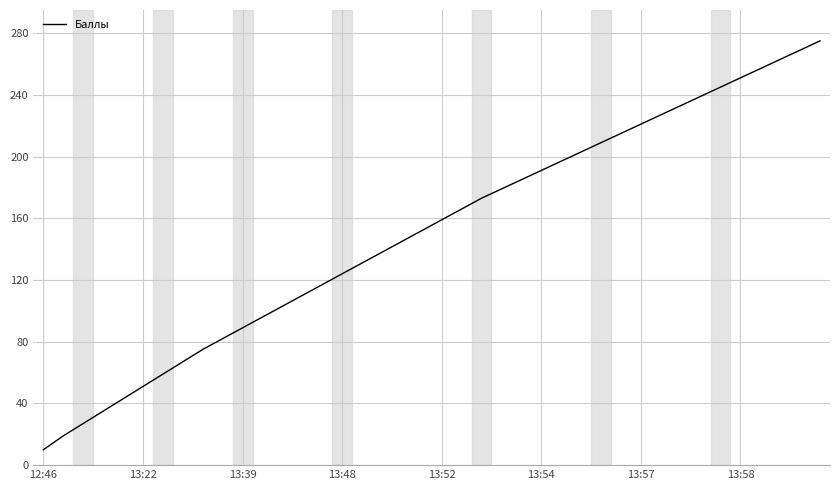

What is the greatest value displayed?

275